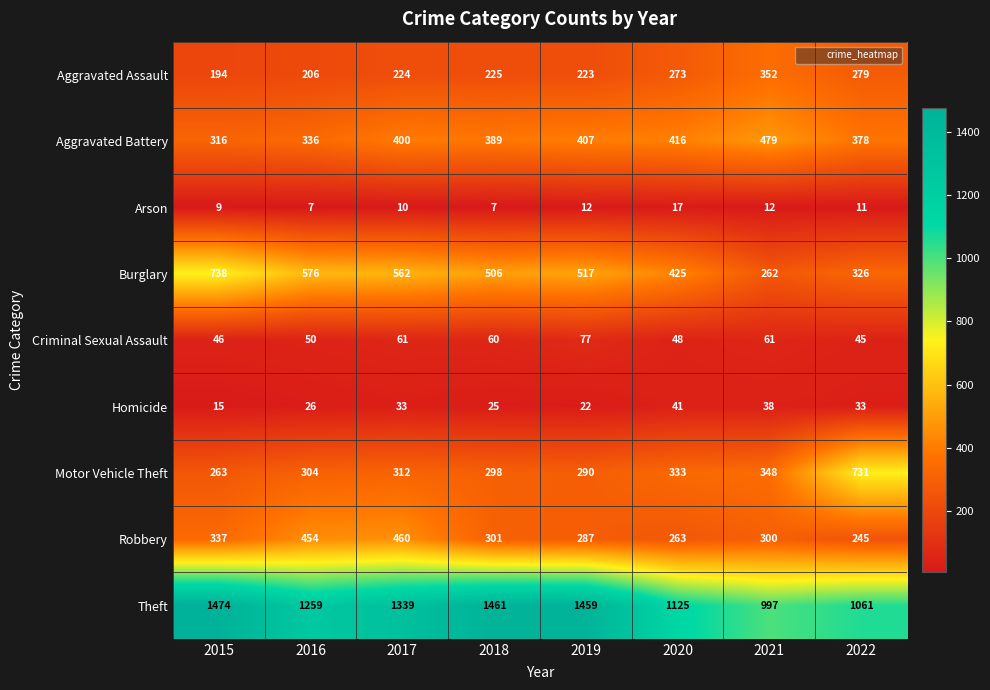

Rank the series at 2017 from lowest to highest value.

Arson, Homicide, Criminal Sexual Assault, Aggravated Assault, Motor Vehicle Theft, Aggravated Battery, Robbery, Burglary, Theft